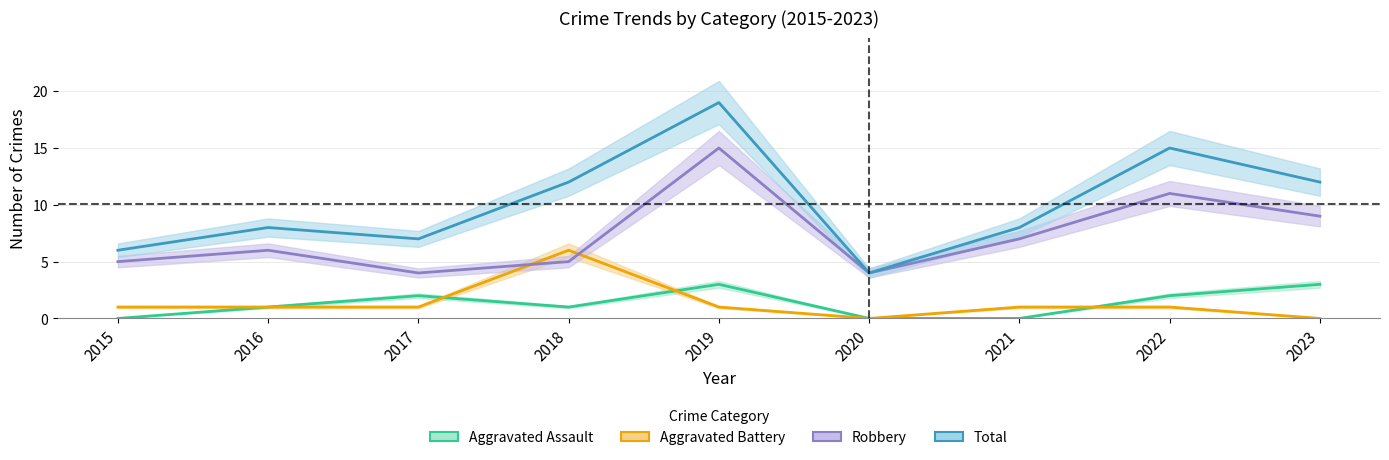

At which category is the sum across all series the highest?

2019